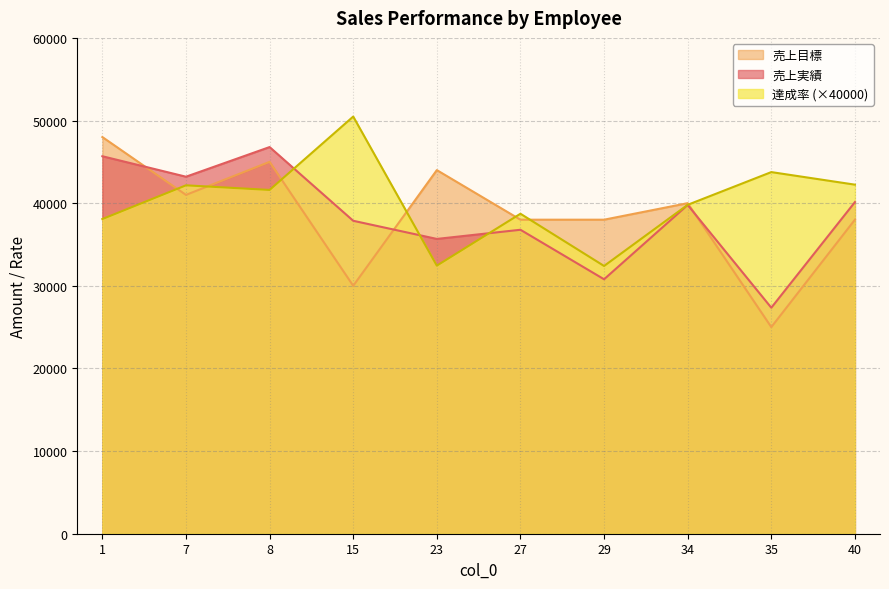

What is the difference between the 達成率 values at 27 and 1?

640.0